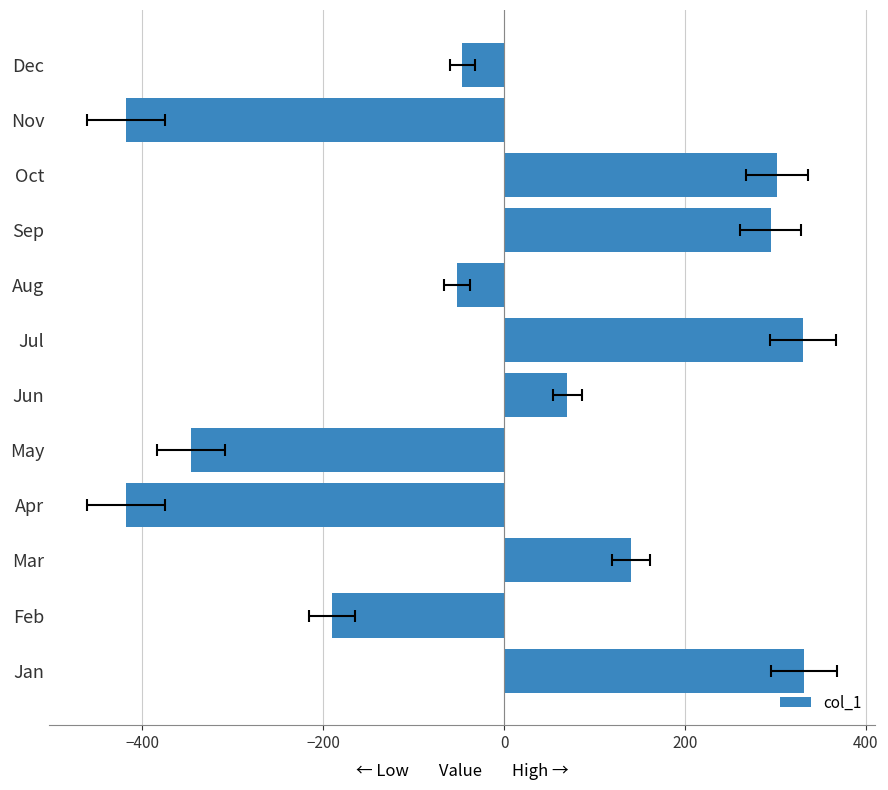

Count the number of data series in this chart.

1